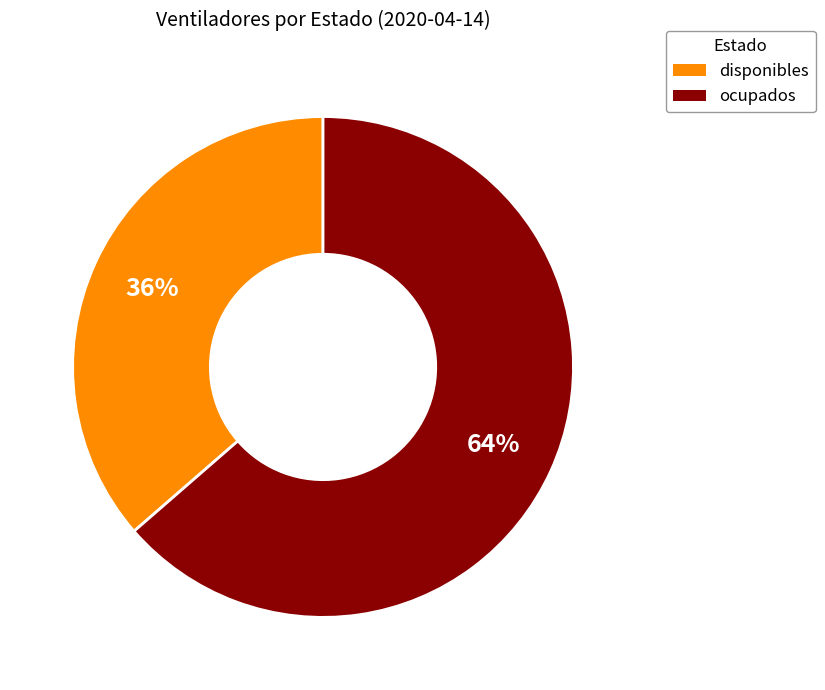

What is the ratio of the value at disponibles to the value at ocupados?

0.6